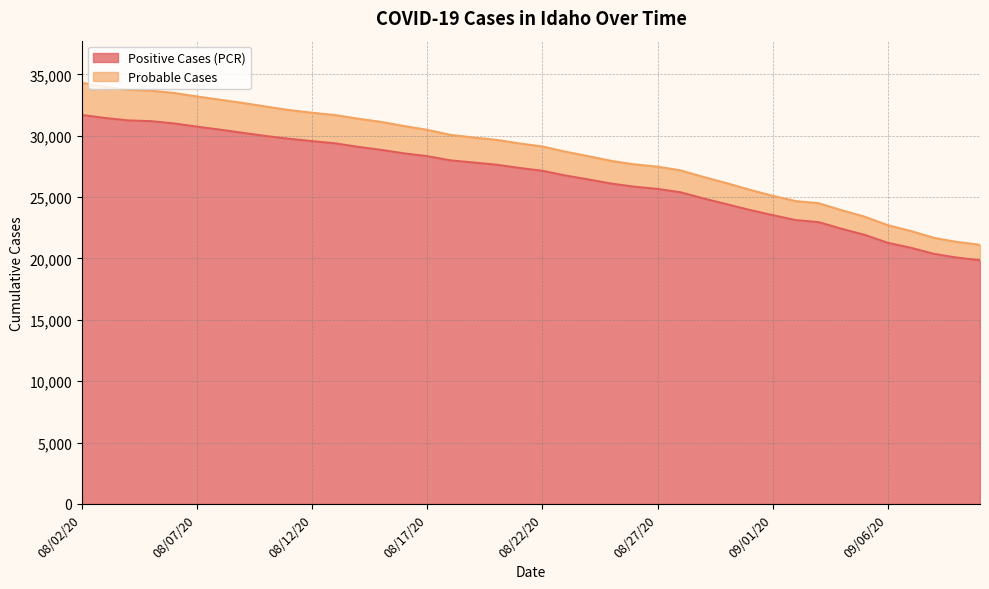

What is the minimum value for Positive Cases (PCR)?

19849